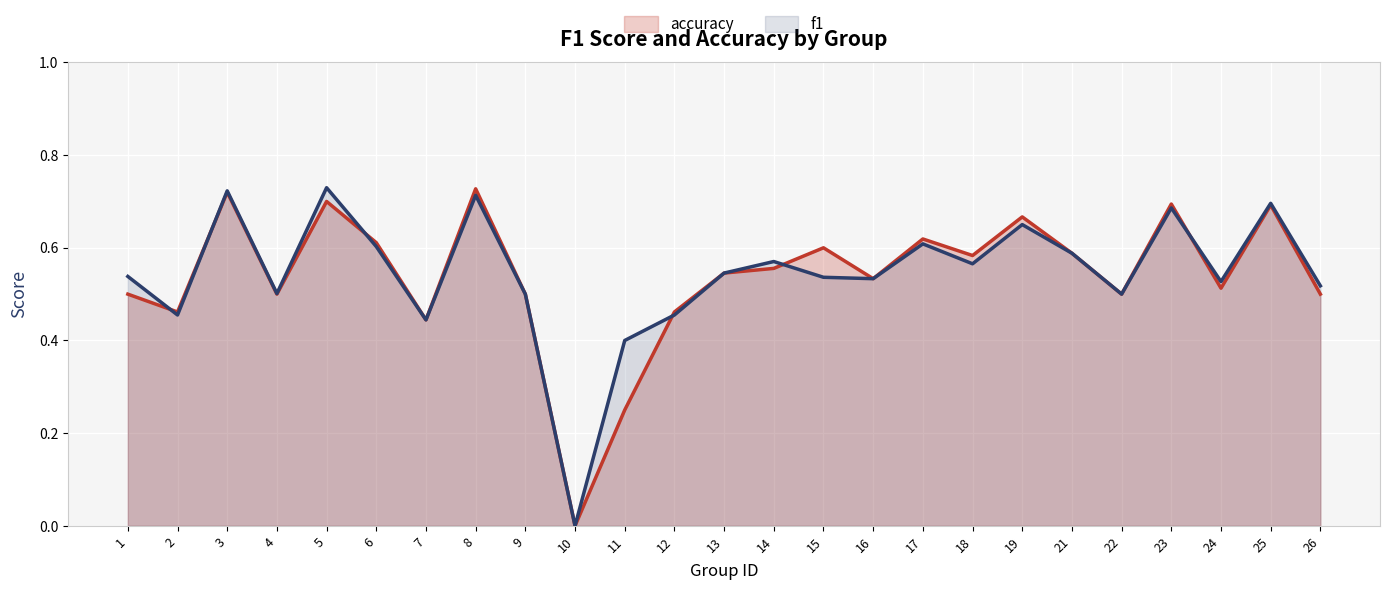

Rank the series by their average value, from lowest to highest.

accuracy, f1